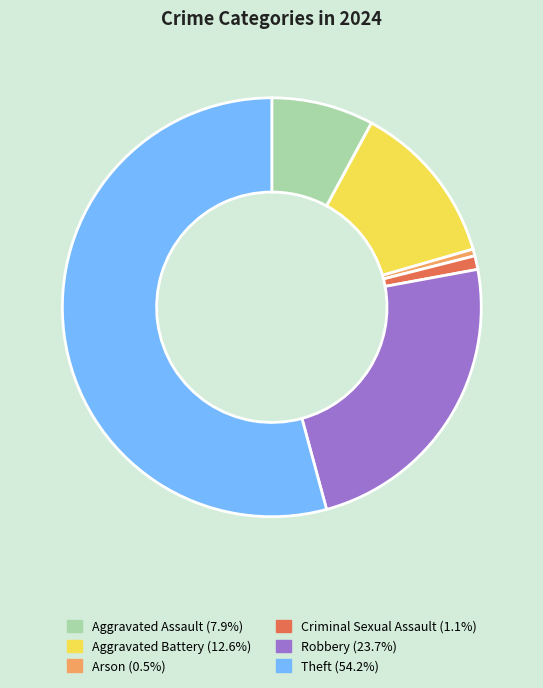

What is the ratio of the value at Criminal Sexual Assault to the value at Aggravated Battery?

0.1